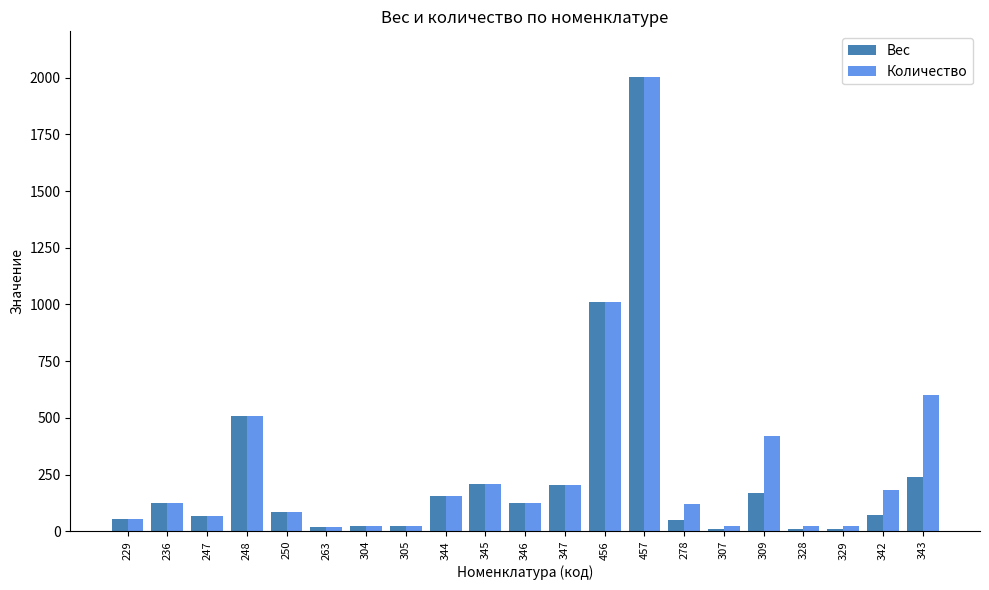

How many values in the Количество series exceed 125?

11